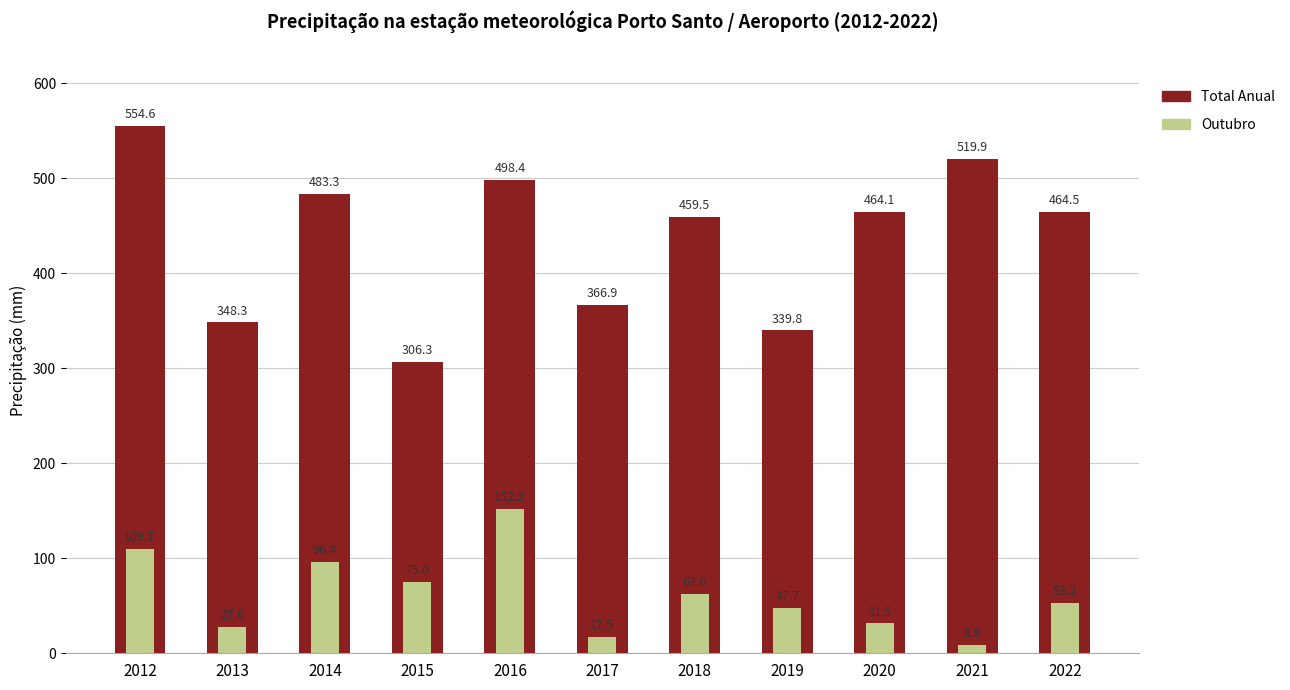

What is the value of the Total Anual bar at the 1st from the left?

554.6